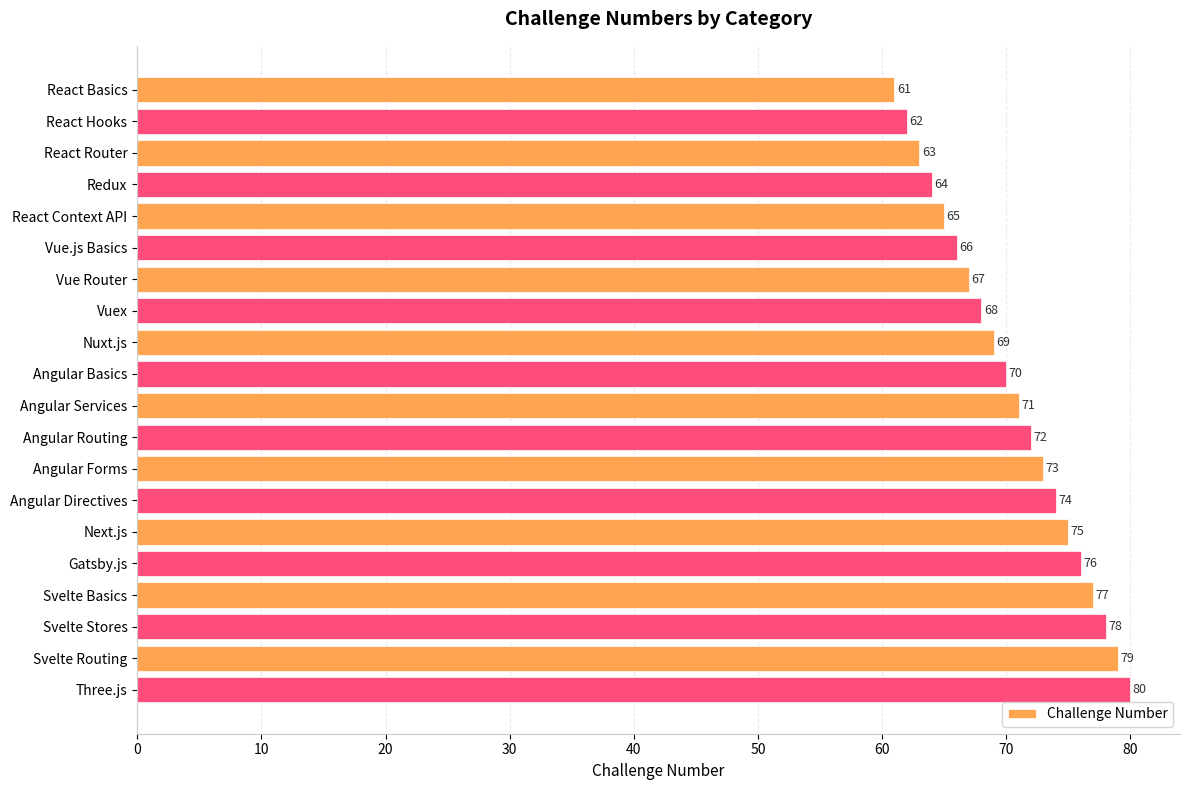

What is the difference between the second highest and minimum values?

18